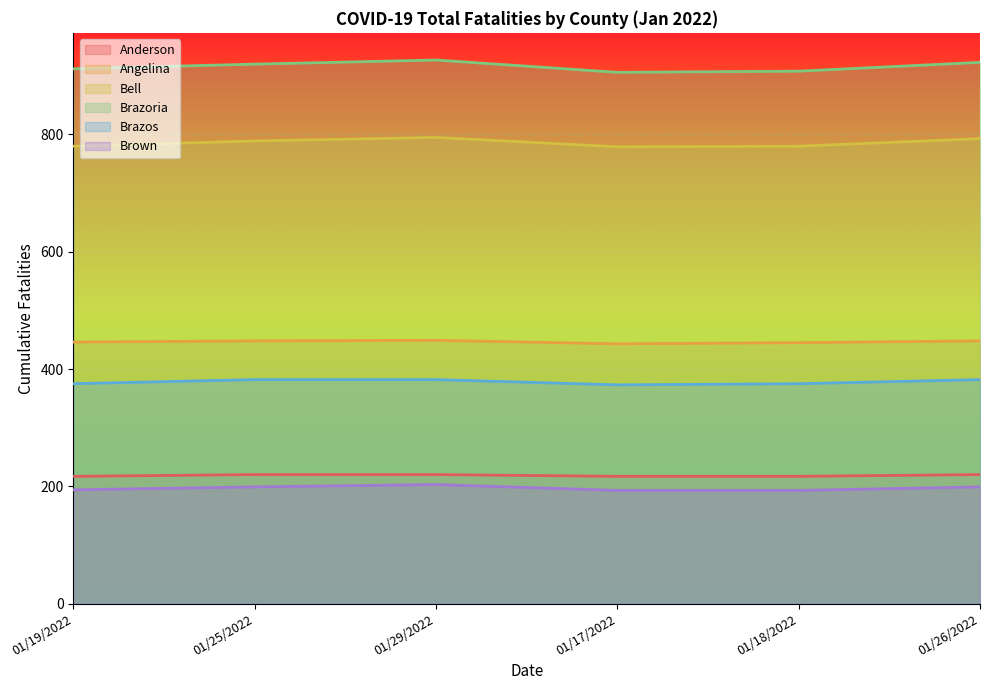

Read the Brazoria value at 01/25/2022, to the nearest 5.

920